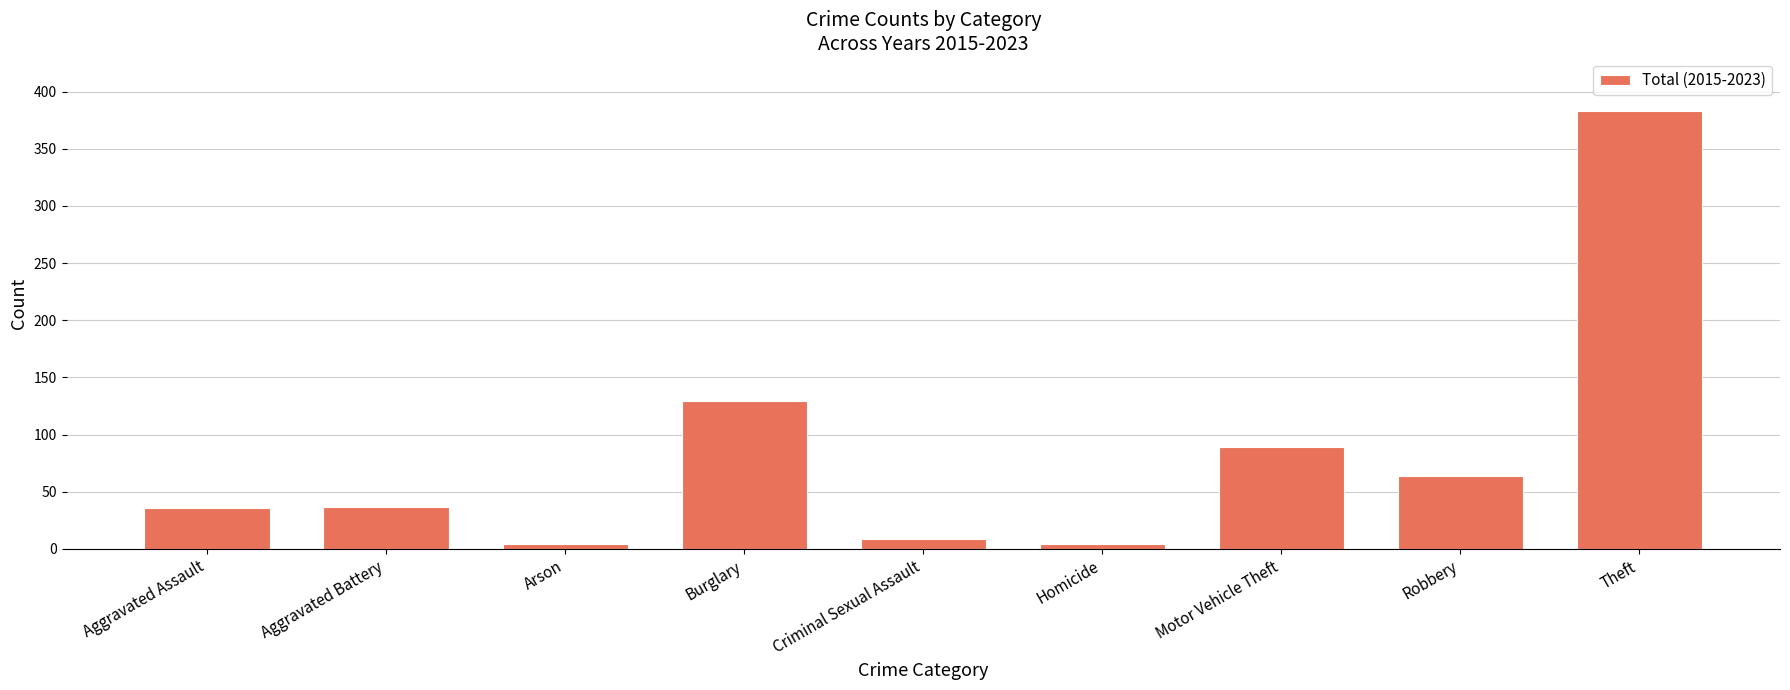

What is the sum of all values?

755